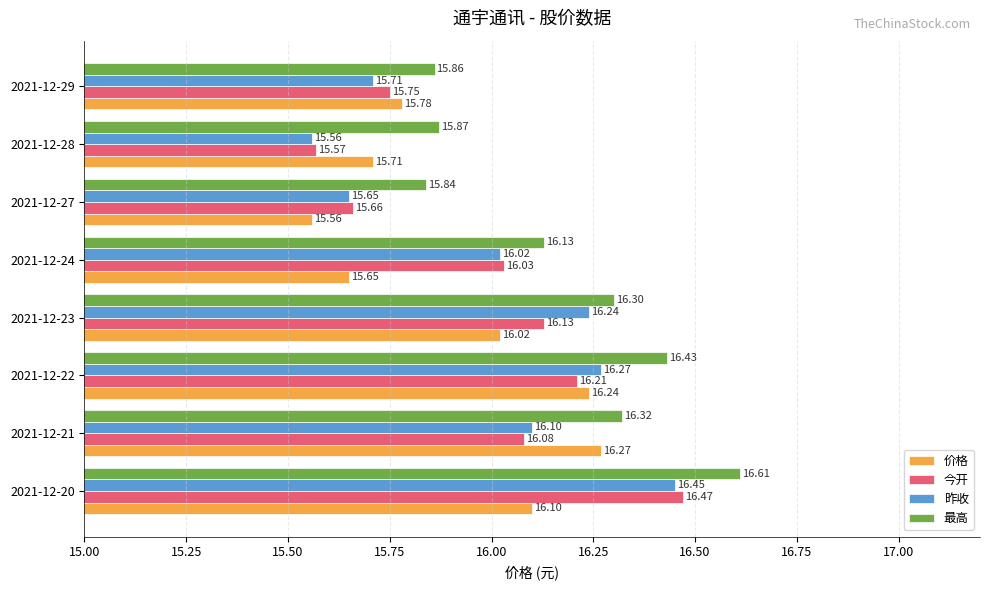

Which series has the widest spread of values?

今开